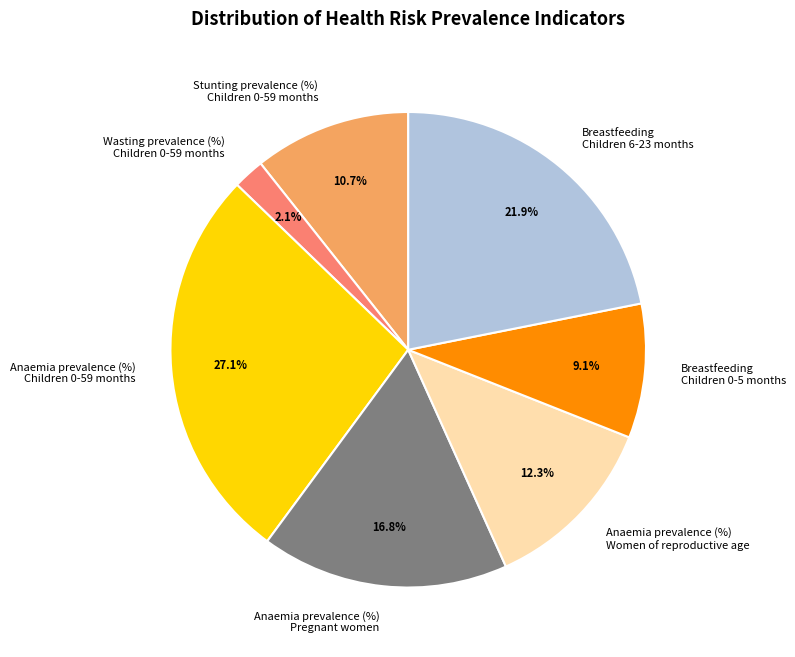

Rank the categories by value from lowest to highest.

Wasting prevalence (%) Children 0-59 months, Breastfeeding Children 0-5 months, Stunting prevalence (%) Children 0-59 months, Anaemia prevalence (%) Women of reproductive age, Anaemia prevalence (%) Pregnant women, Breastfeeding Children 6-23 months, Anaemia prevalence (%) Children 0-59 months